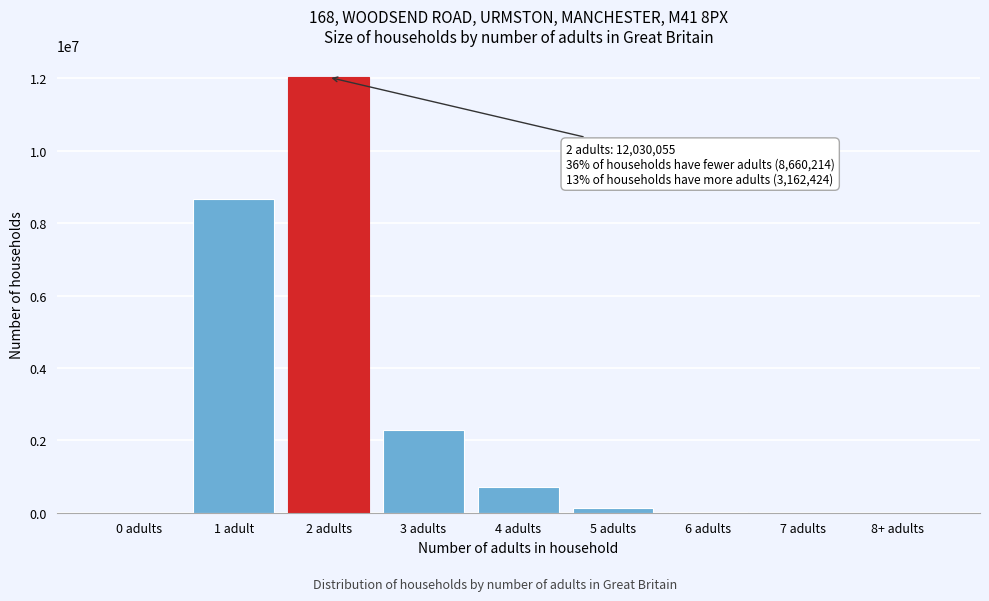

At which label is the value closest to 6016474?

1 adult